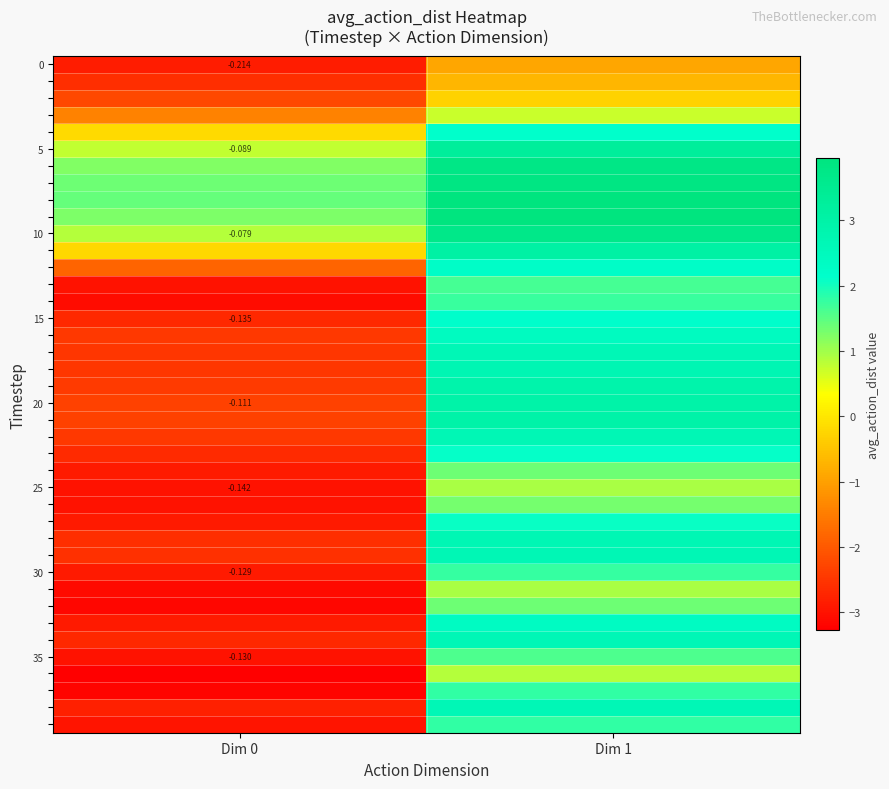

At which category is the sum across all series the highest?

Dim 1